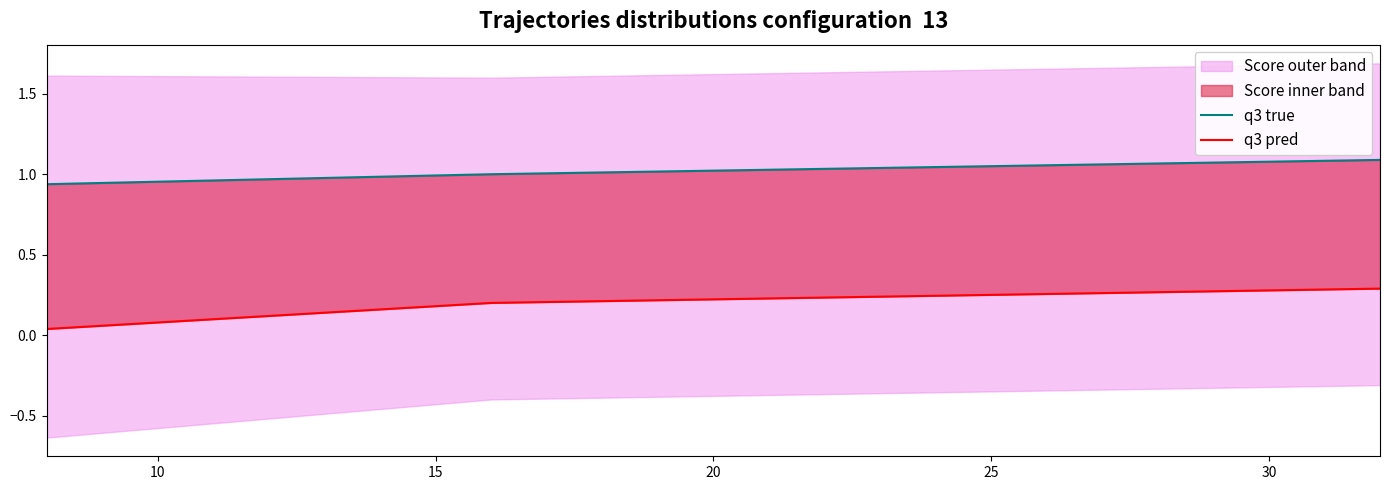

How many data points does each series have?

3